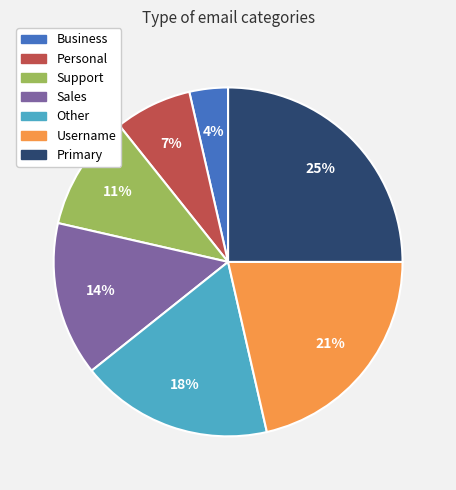

Do Personal and Primary together represent more than half of the pie?

No